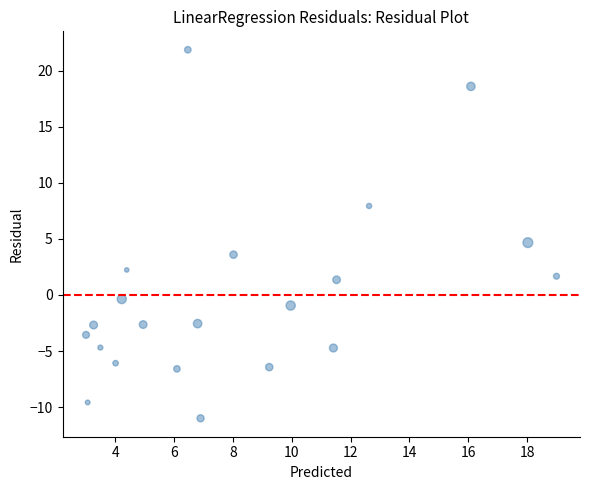

What is the range of X values (max minus min)?

16.0